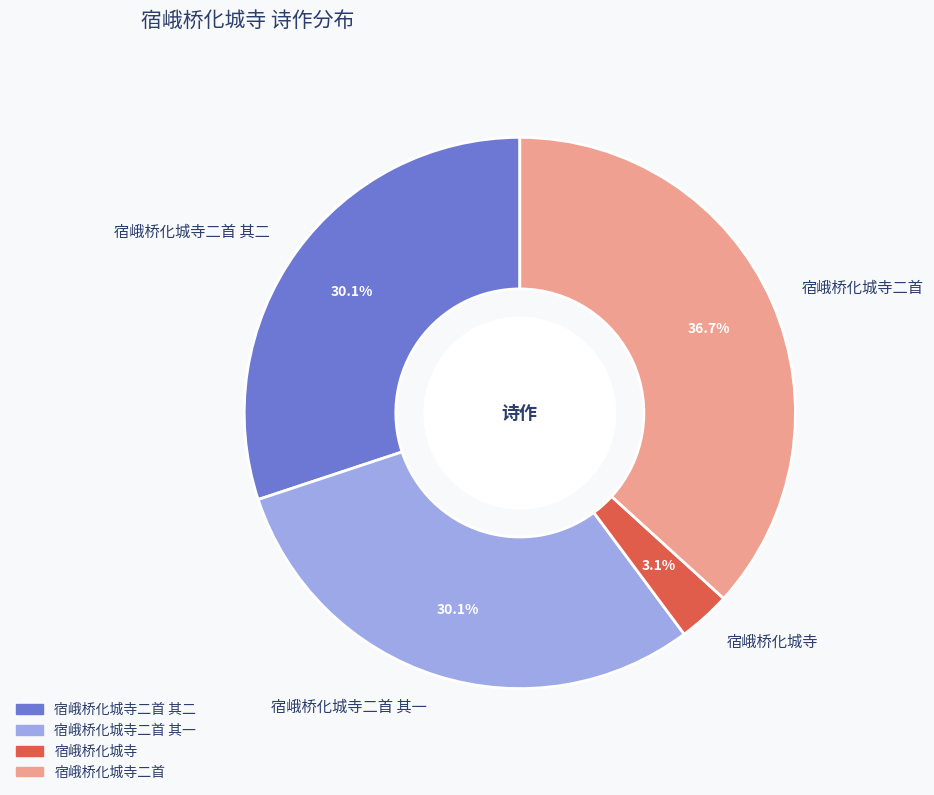

Combined, do 宿峨桥化城寺二首 and 宿峨桥化城寺 account for over 50%?

No